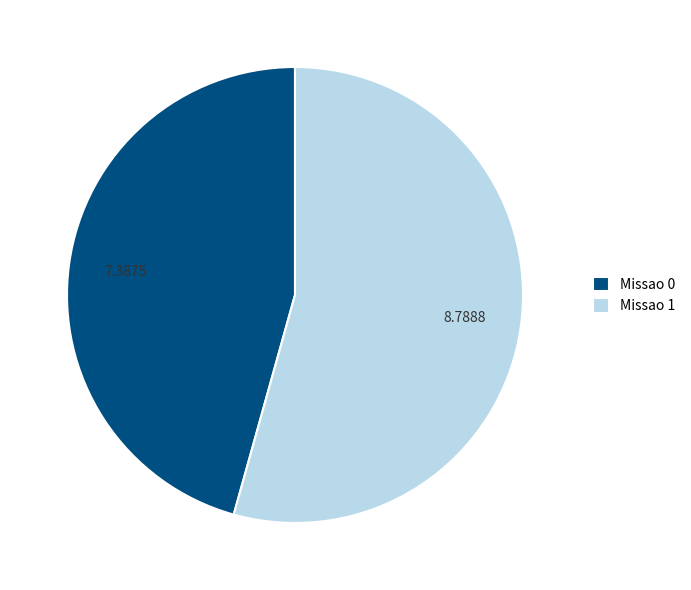

True or false: Missao 1 accounts for 54% of the total.

True